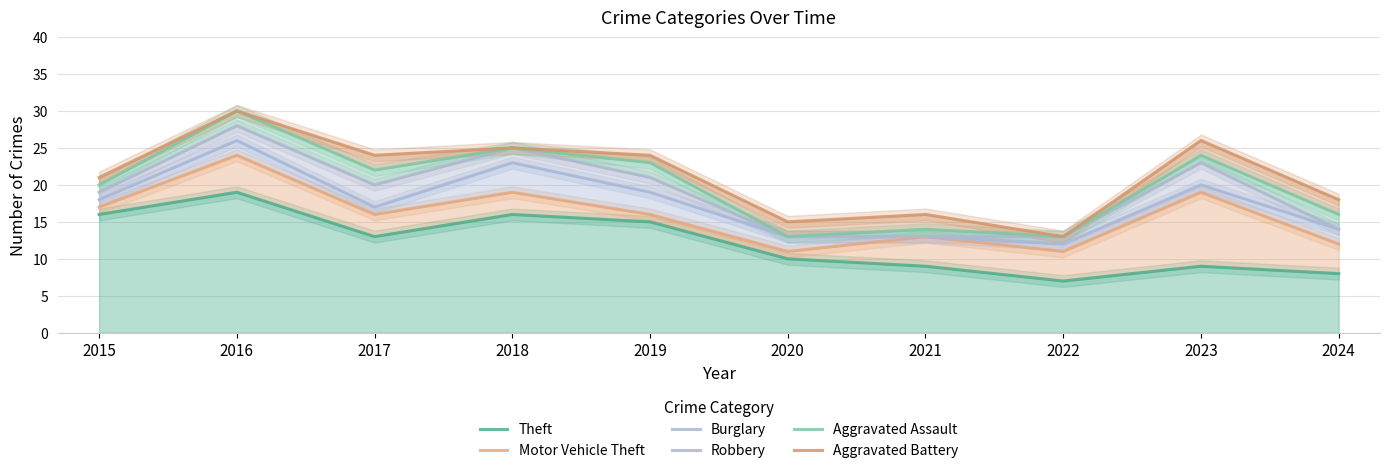

What value does the Burglary series have at 2022, to the nearest 10?

10